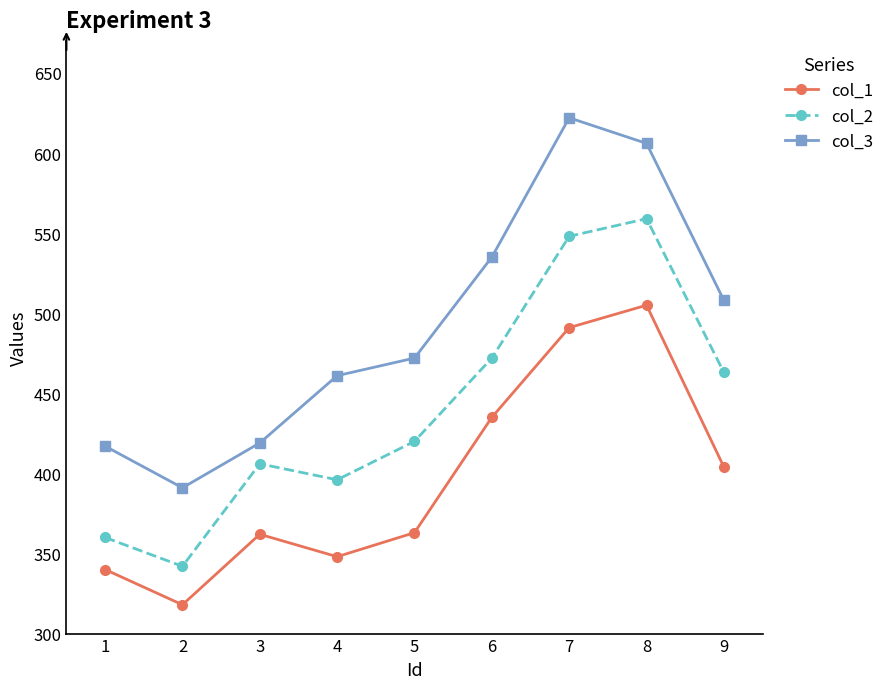

Which series has the largest total across all categories?

col_3